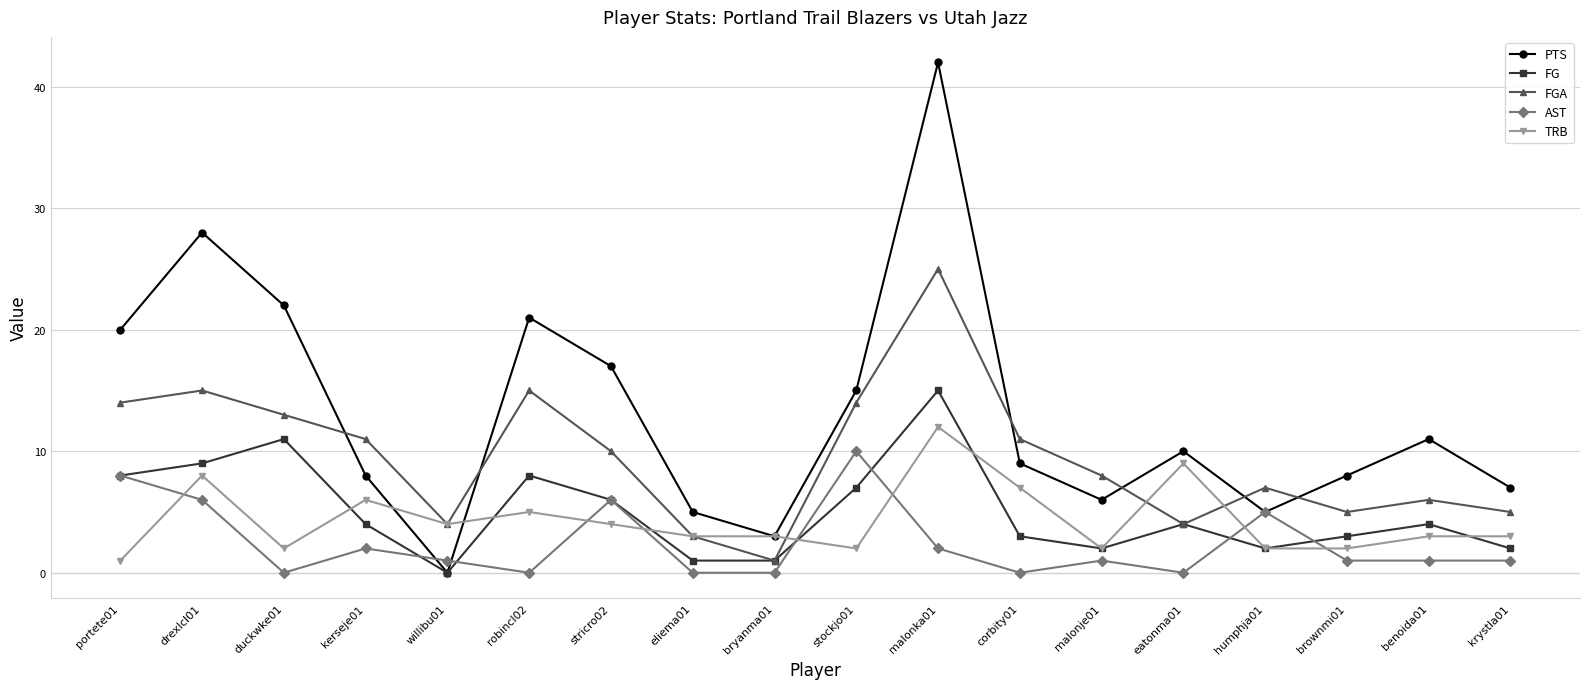

How many data points does each series have?

18